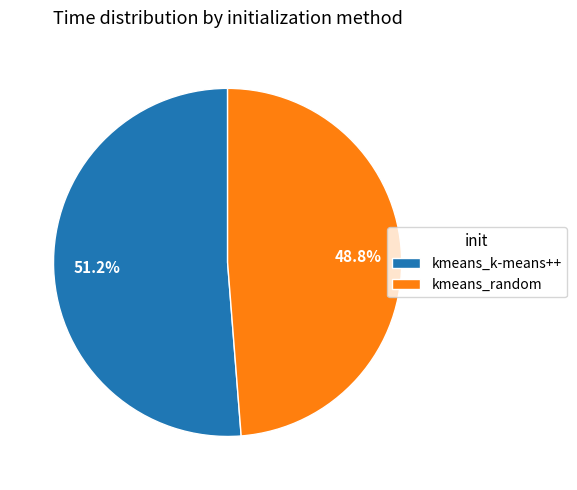

Does any single category account for the majority?

Yes